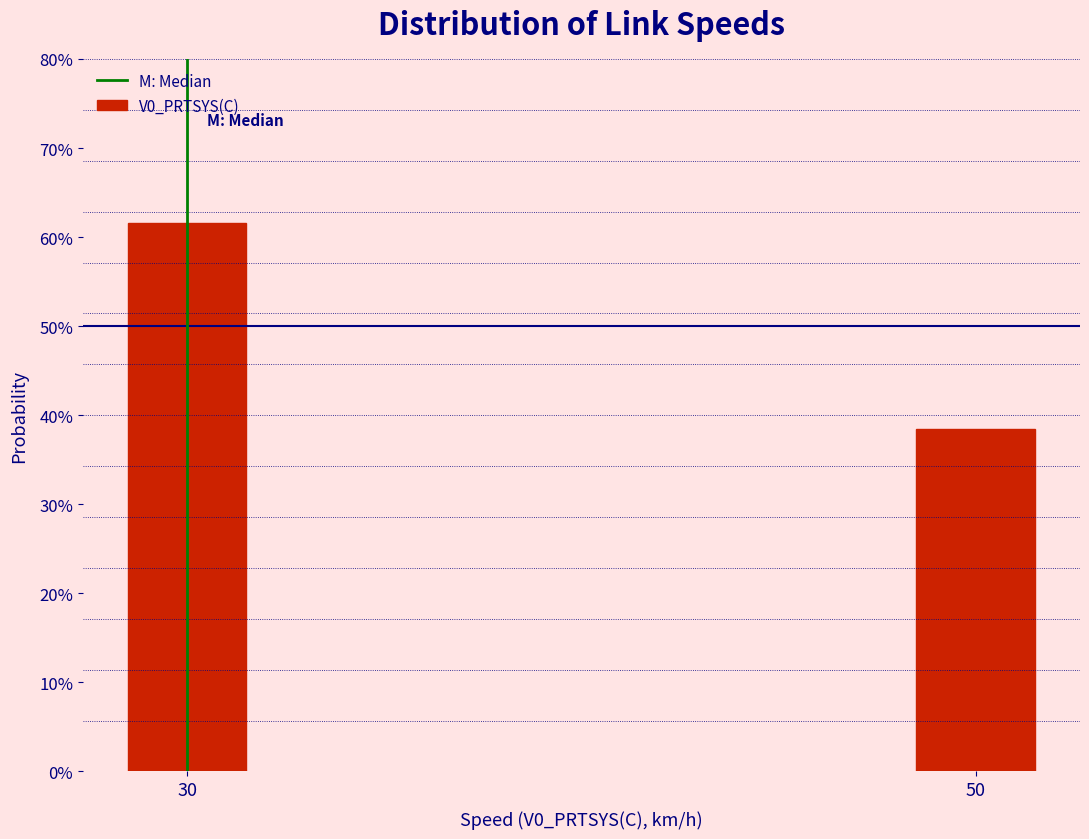

Does the chart contain any negative values?

No